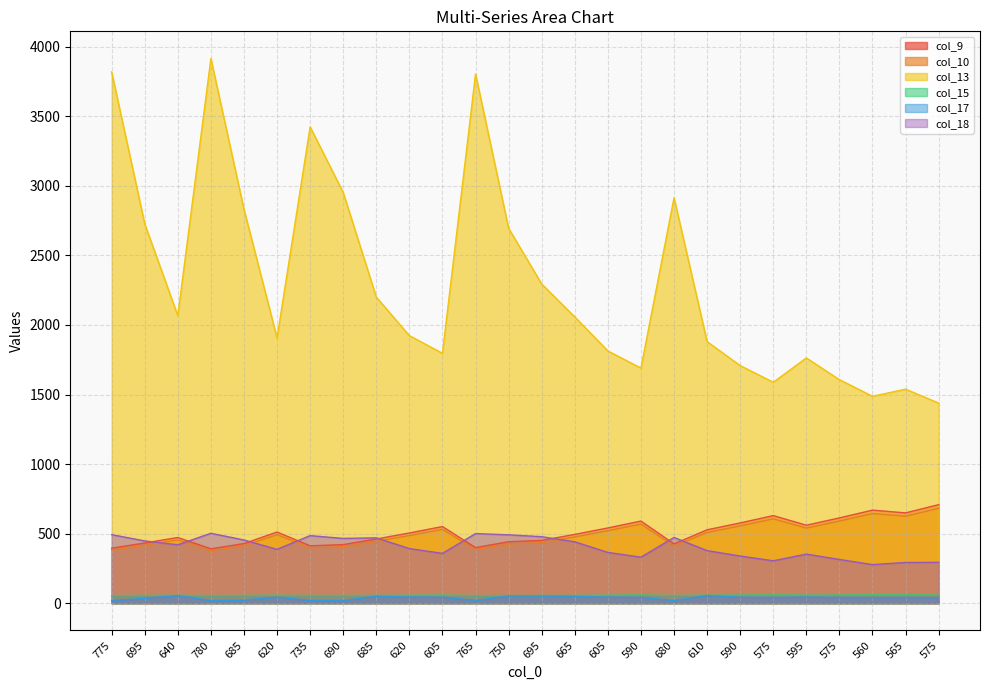

Which category has the lowest value in the col_10 series?

780